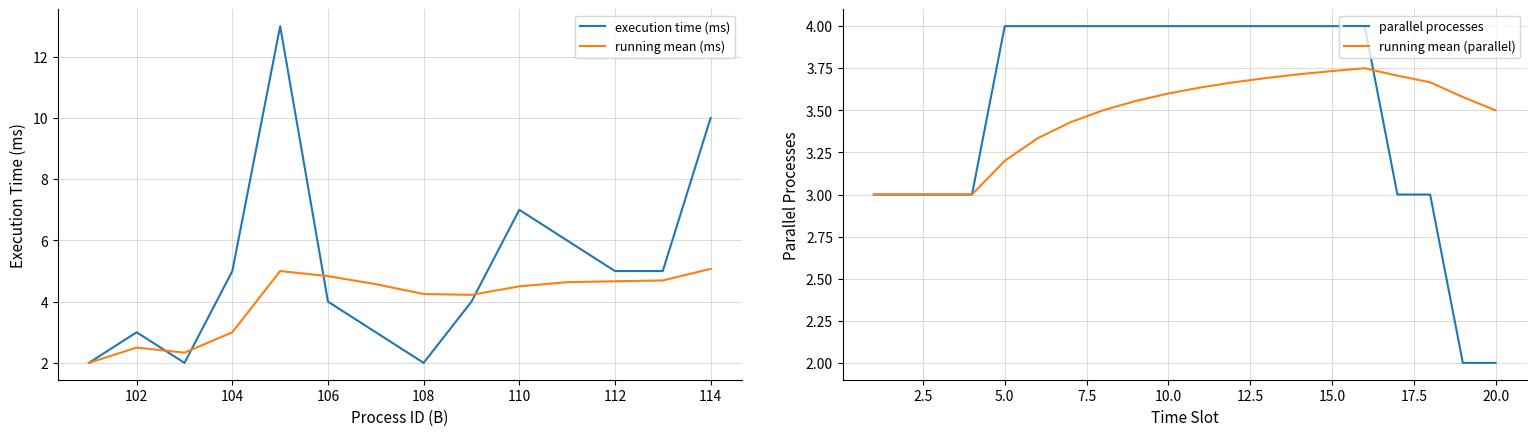

The value of execution time (ms) at 114 is 10.0. True or false?

True